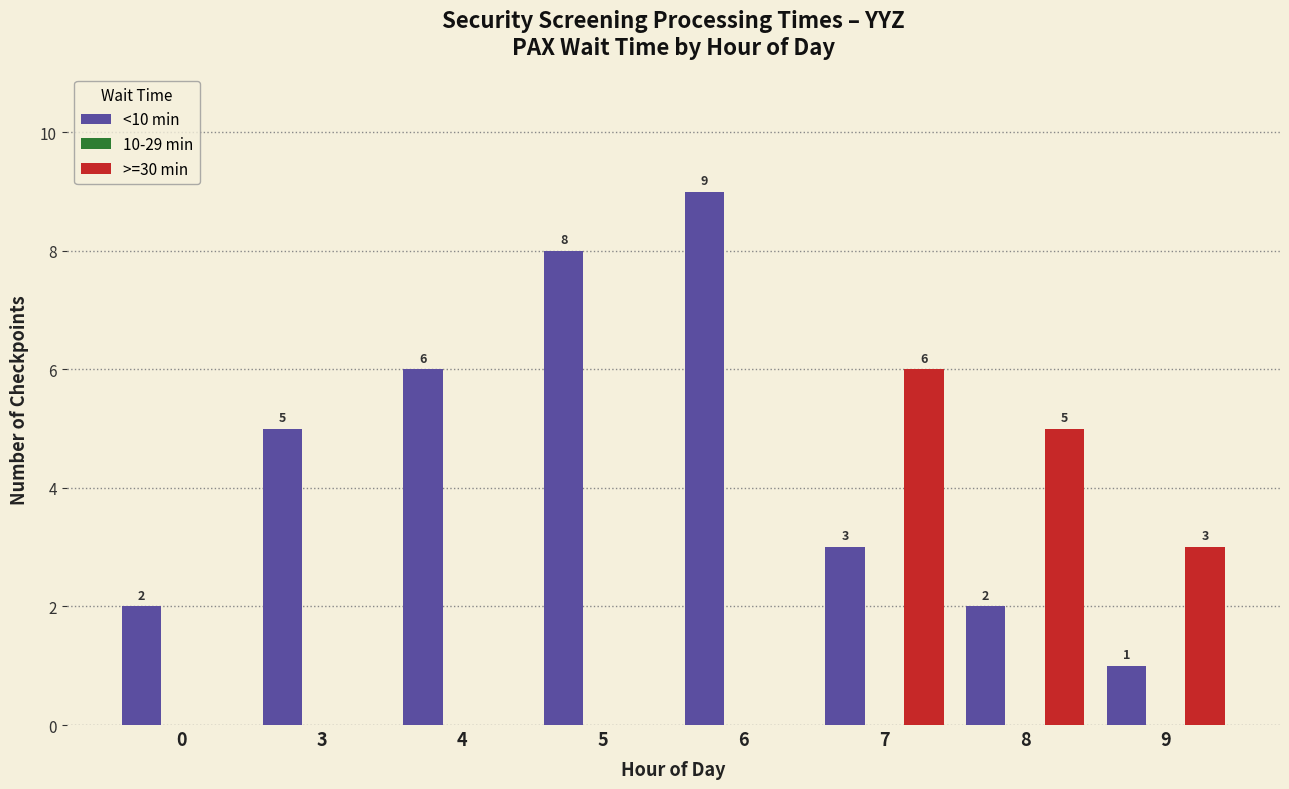

Which series changed the most between 3 and 9?

<10 min